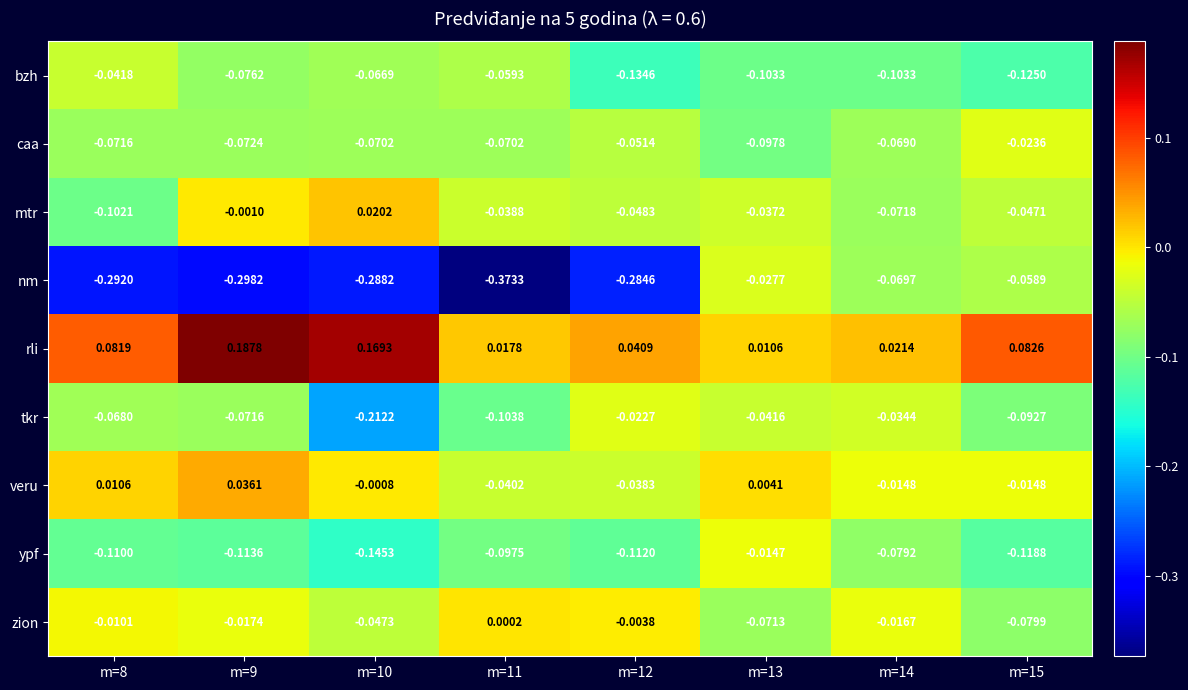

List the series in order of their peak value, lowest first.

bzh, nm, caa, tkr, ypf, zion, mtr, veru, rli